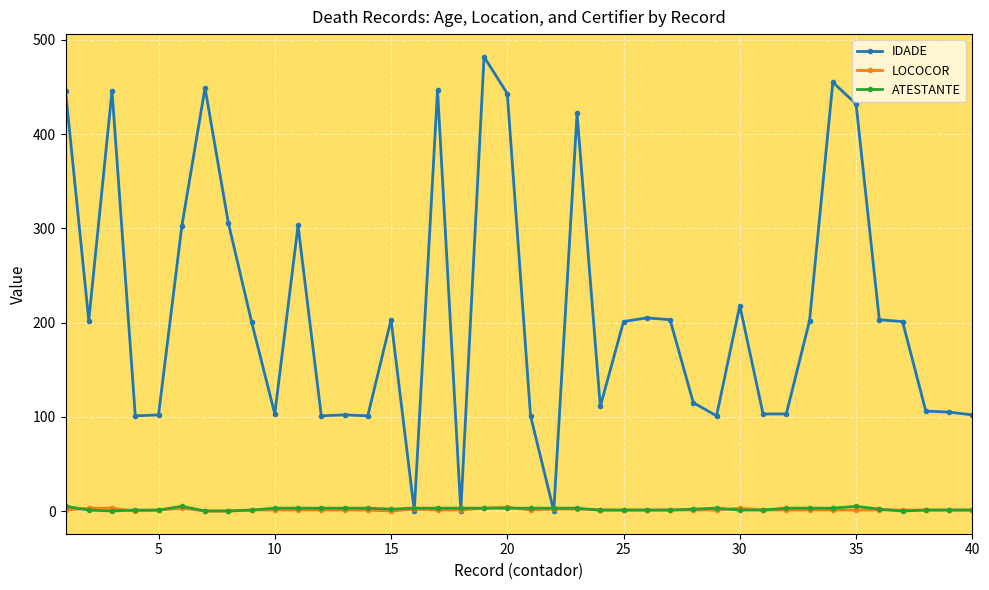

Which series has the widest spread of values?

IDADE